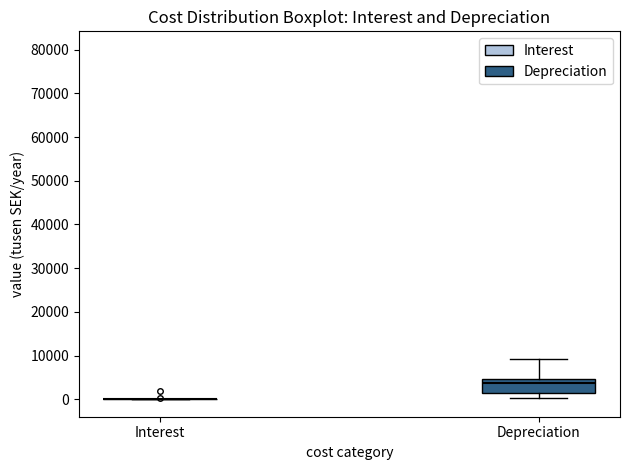

Reading left to right, read every box against the y-axis: the position of its median line, the range the box covers, and the ends of its whiskers. The values are not printed on the chart, so give them approximately, as read against the axis.

Interest: box collapsed to a line at 0, whiskers 0 to 0
Depreciation: median 4000, box 1000 to 5000, whiskers 0 to 9000